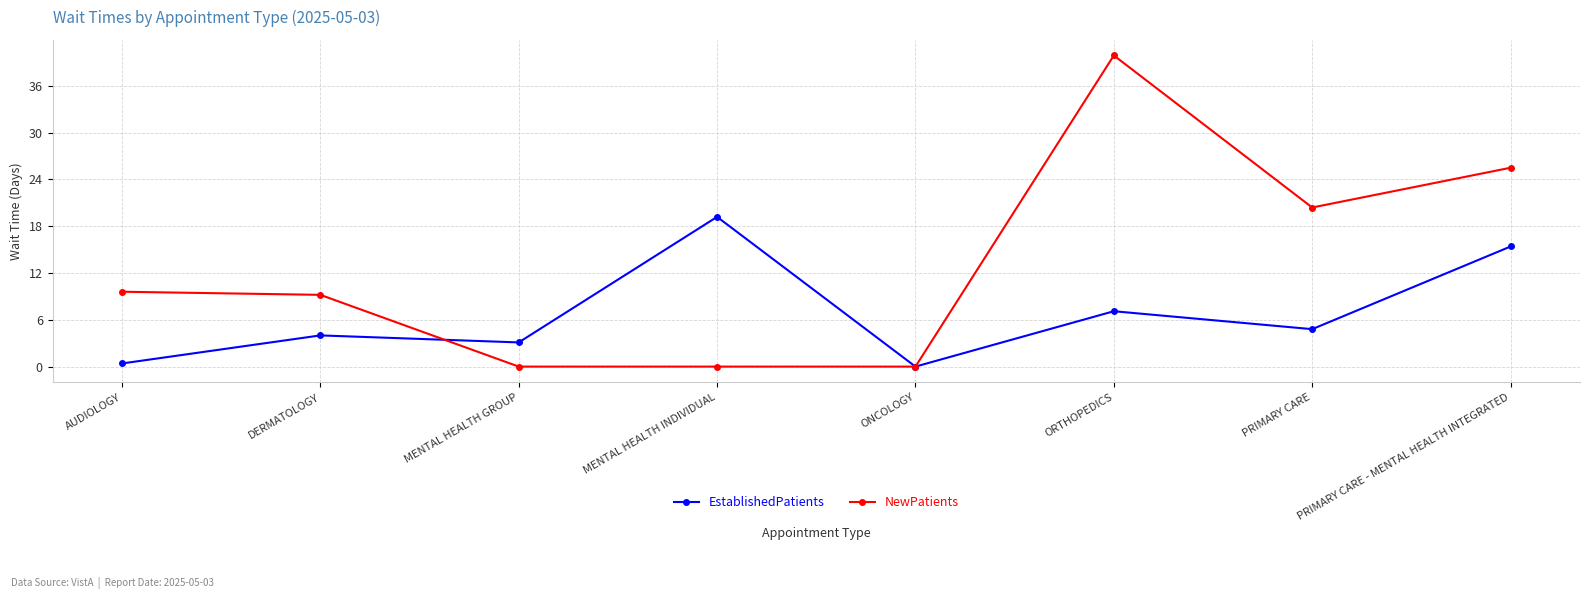

Which series has the widest spread of values?

NewPatients